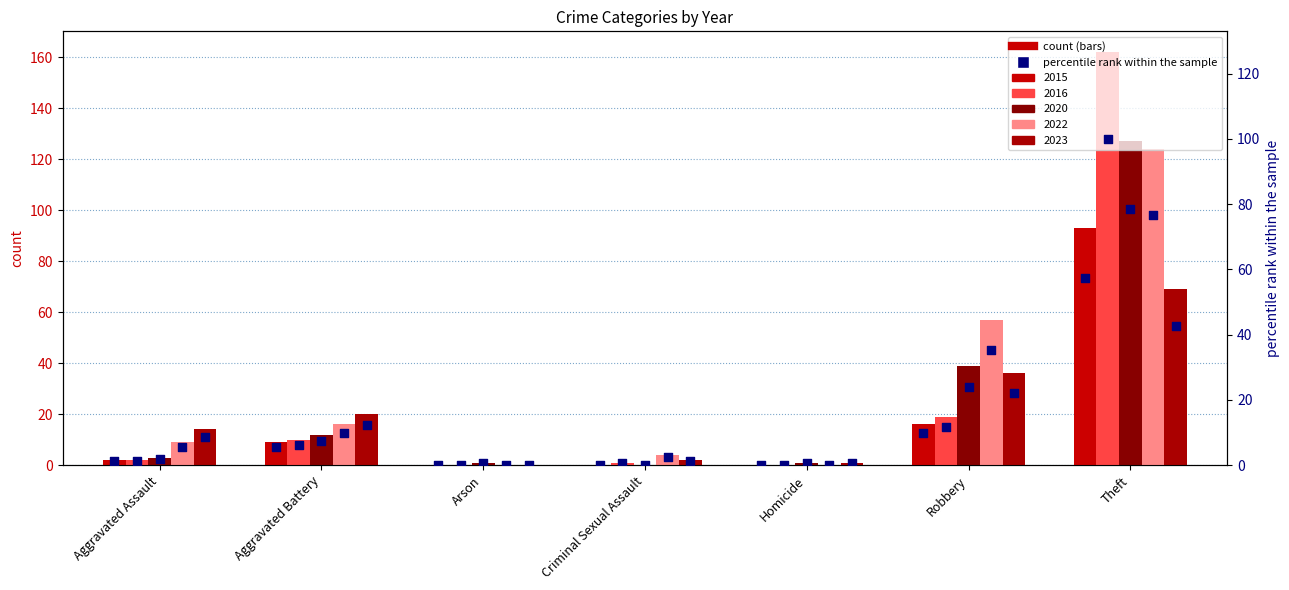

Which series reaches the maximum Y coordinate?

2016 pct